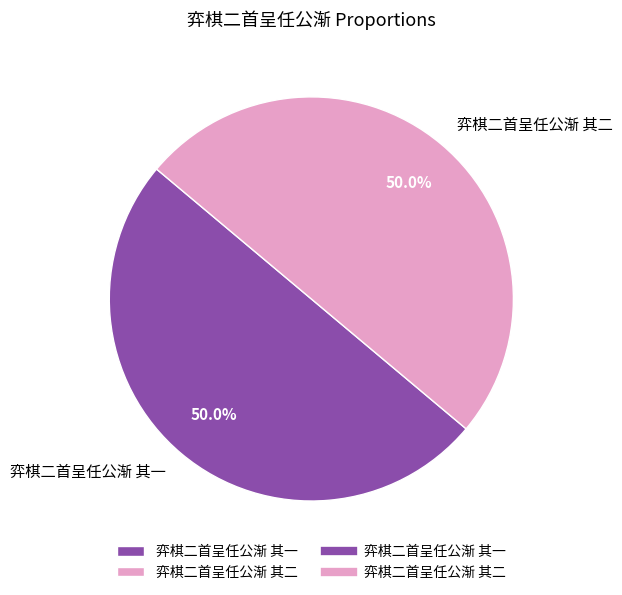

Is it true that 弈棋二首呈任公渐 其一 is 50% of the pie?

True